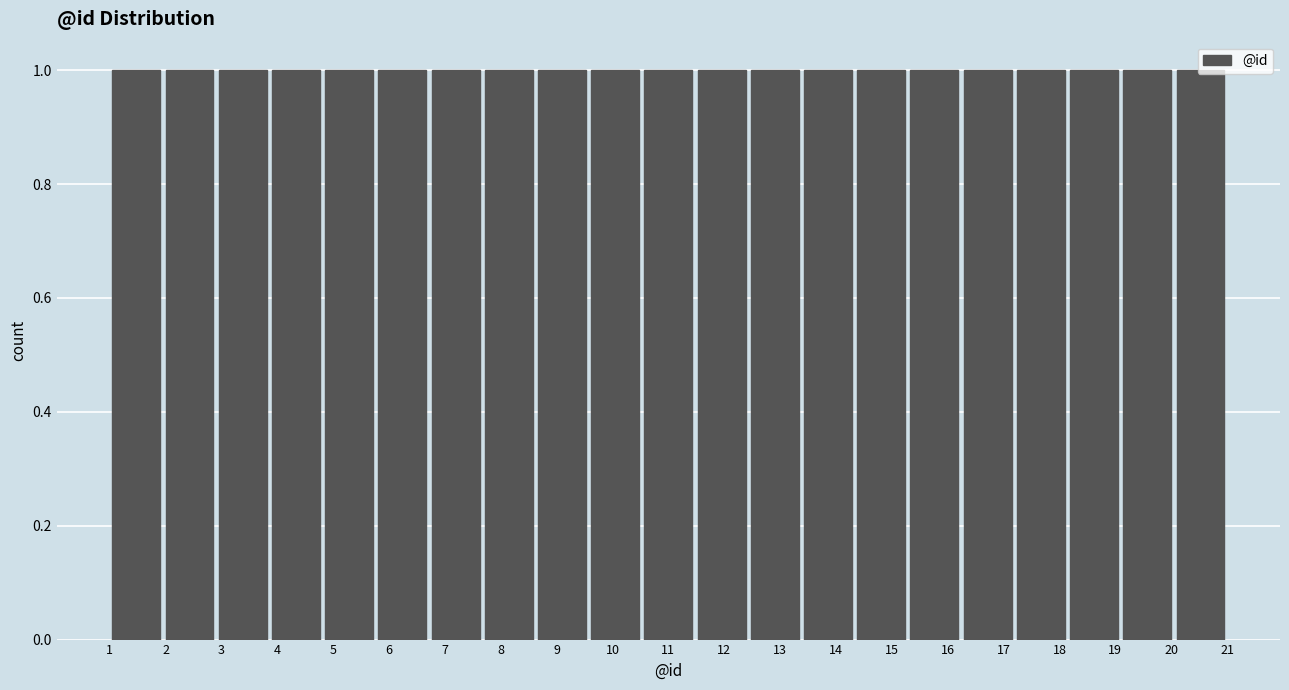

Reading left to right, transcribe this chart: for each bar, give the range it covers on the x-axis and its height. Neither the bar edges nor the heights are printed on the chart, so give them approximately, as read against the axes.

1.0 to 2.0: 1
2.0 to 2.9: 1
2.9 to 3.9: 1
3.9 to 4.8: 1
4.8 to 5.8: 1
5.8 to 6.7: 1
6.7 to 7.7: 1
7.7 to 8.6: 1
8.6 to 9.6: 1
9.6 to 10.5: 1
10.5 to 11.5: 1
11.5 to 12.4: 1
12.4 to 13.4: 1
13.4 to 14.3: 1
14.3 to 15.3: 1
15.3 to 16.2: 1
16.2 to 17.2: 1
17.2 to 18.1: 1
18.1 to 19.1: 1
19.1 to 20.0: 1
20.0 to 21.0: 1